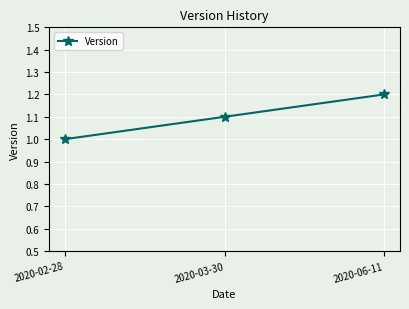

Reading right to left, what are all the values shown in this chart?

1.2	1.1	1.0